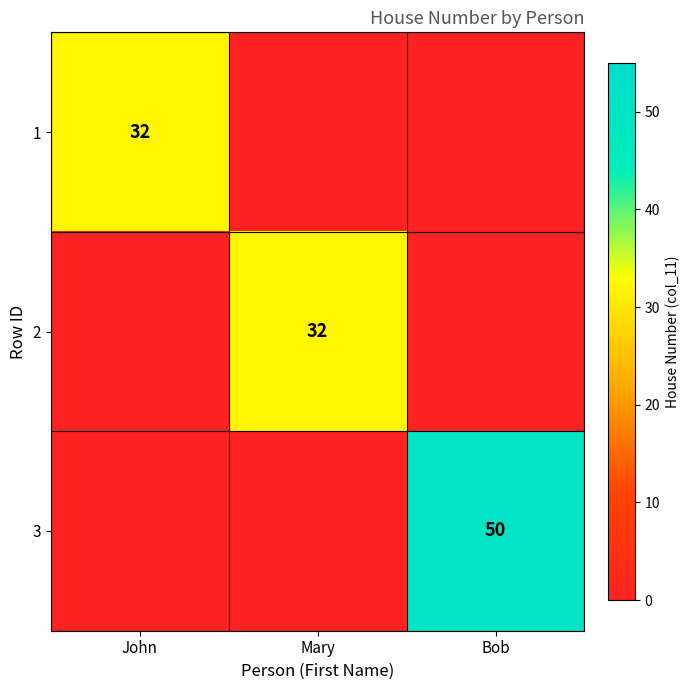

What is the spread (max minus min) of values at Mary?

32